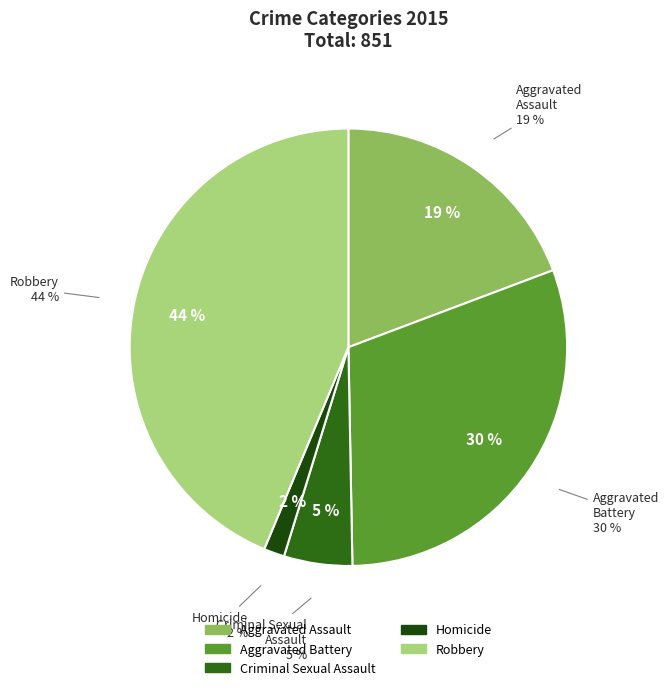

To the nearest percent, what portion does Robbery represent?

44%